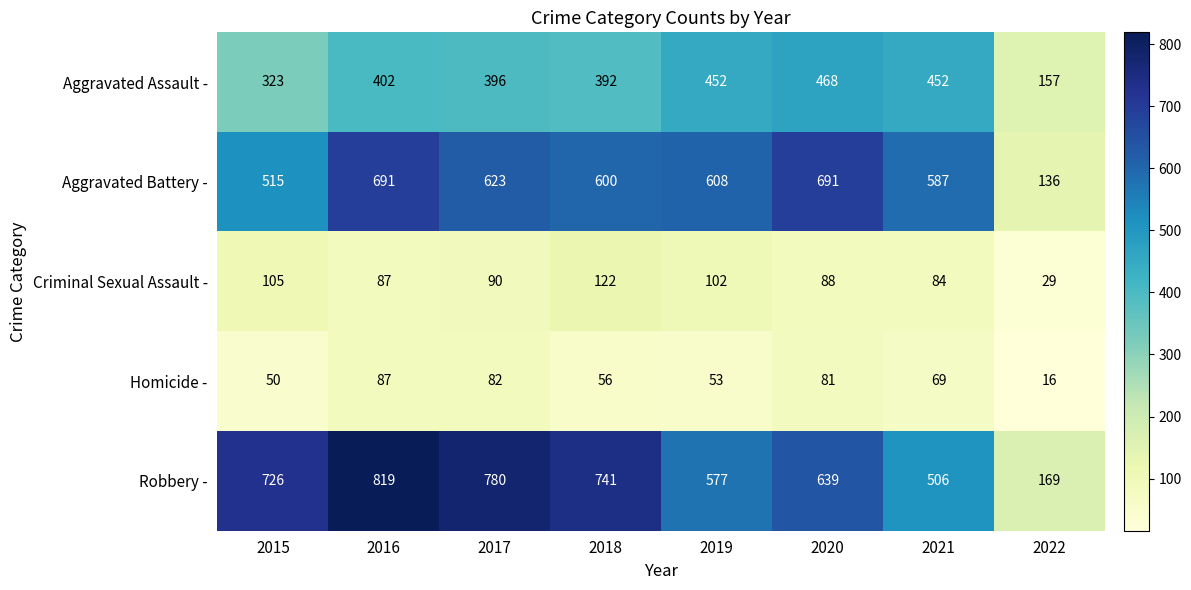

The Homicide - series shows 16 at 2022. True or false?

True